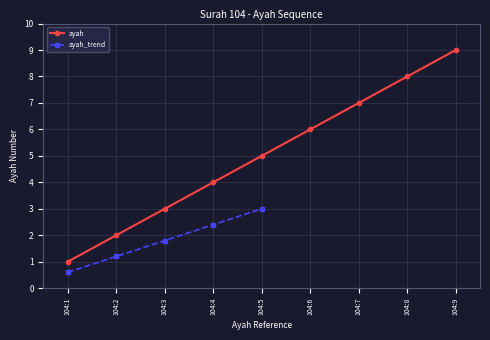

What is the change in value from 104:4 to 104:6?

+2